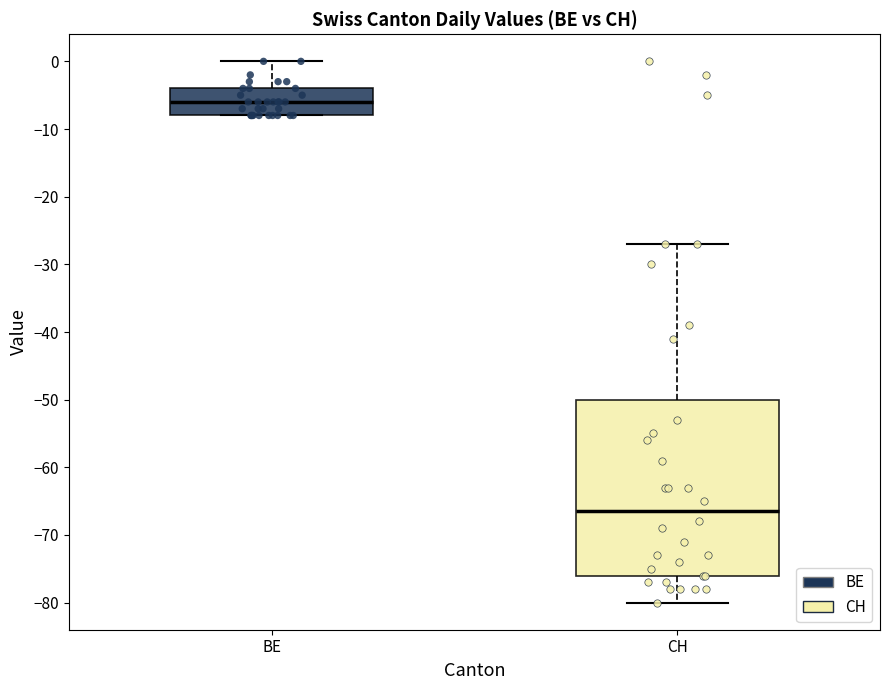

Where is the upper edge of the box for BE on the y-axis? The values are not printed on the chart, so give them approximately, as read against the axis.

-4